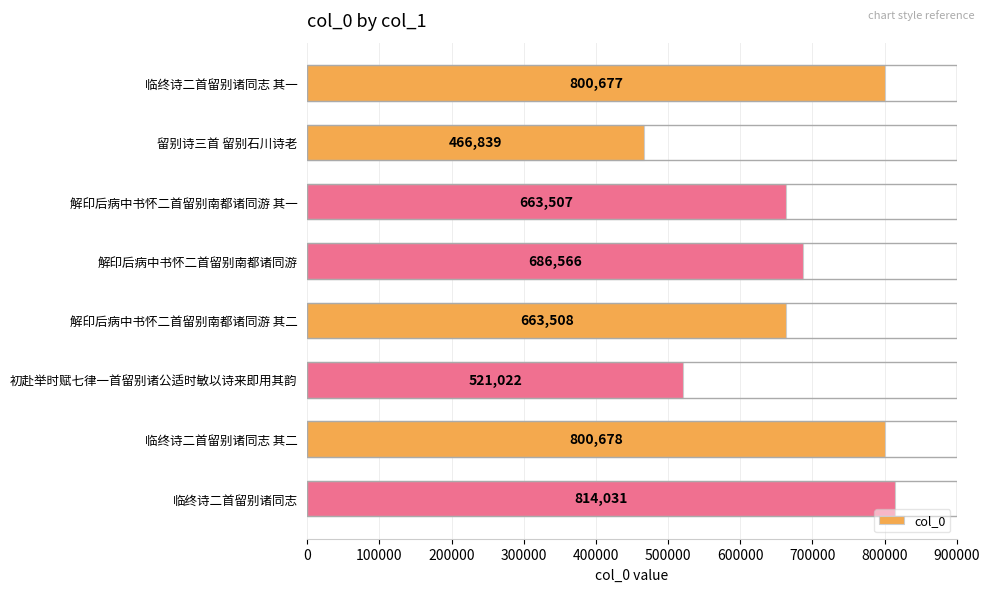

Where is the data nearest to the value 640435?

解印后病中书怀二首留别南都诸同游 其一